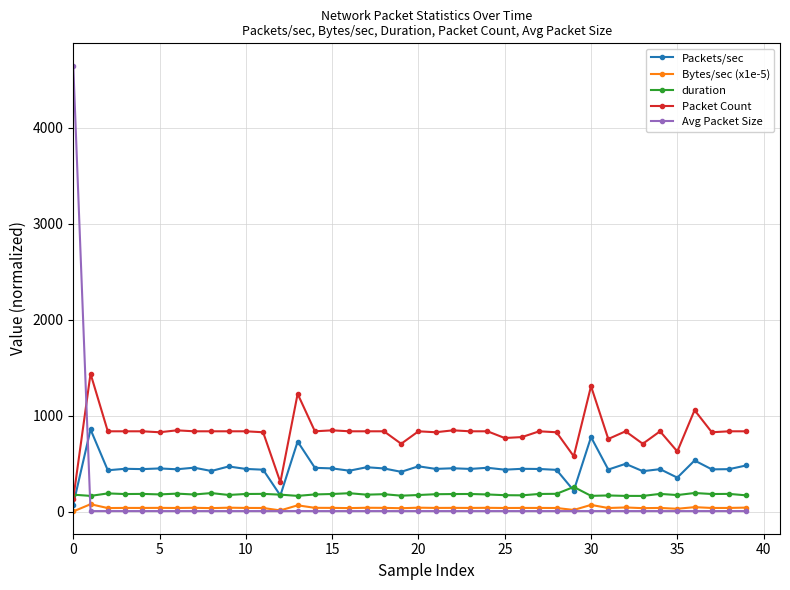

What is the value of the duration point at the 33rd from the left?

167.6